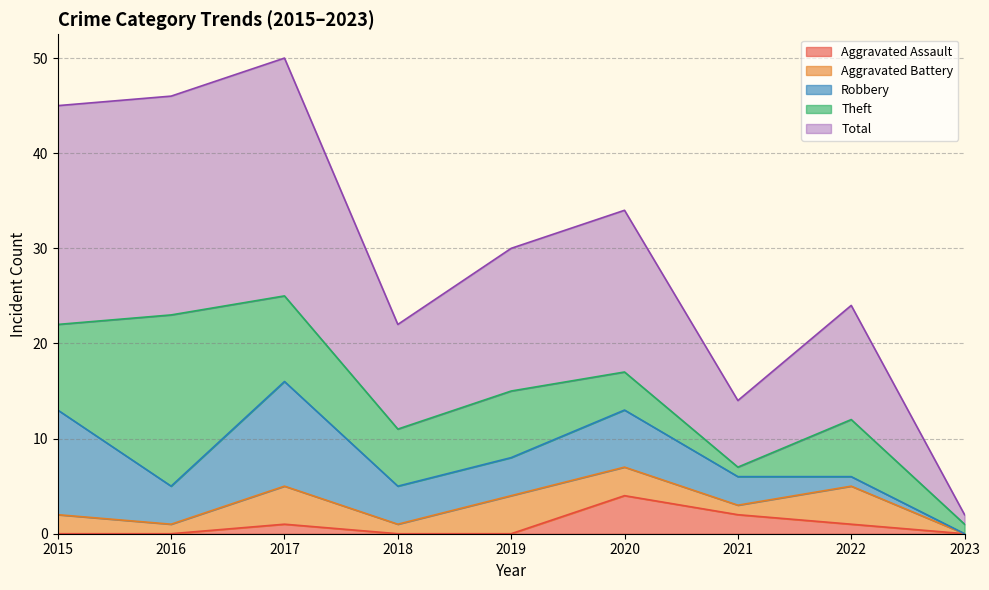

Where is the first local minimum for Total?

2018